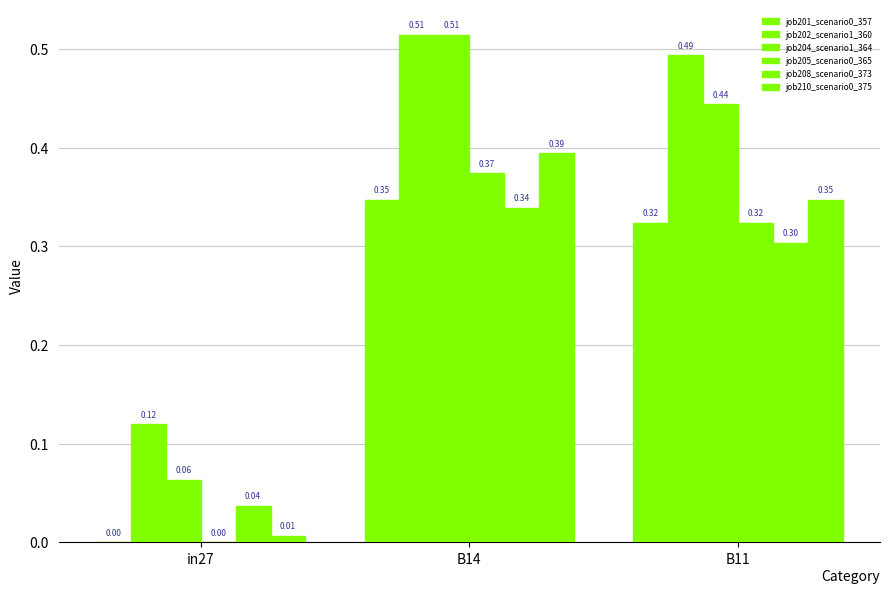

How many categories are shown in the chart?

3